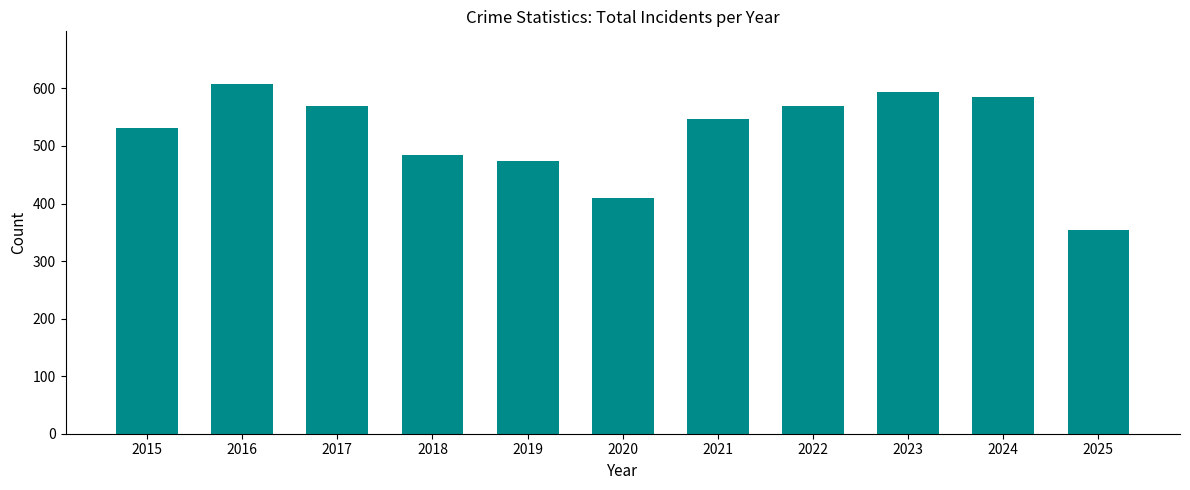

At which category does the chart reach its peak across all series?

2016